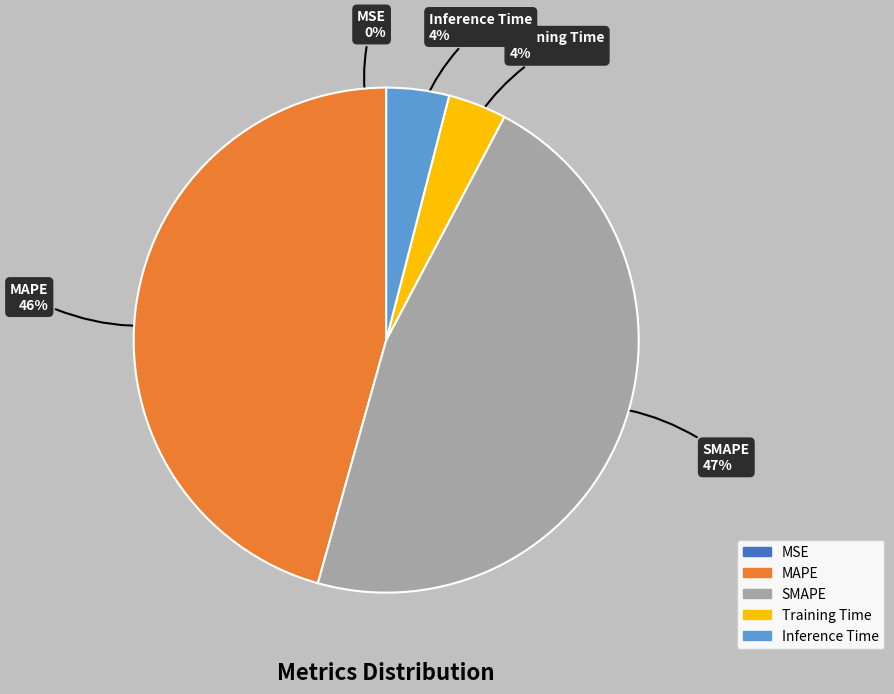

True or false: Inference Time accounts for 4% of the total.

True